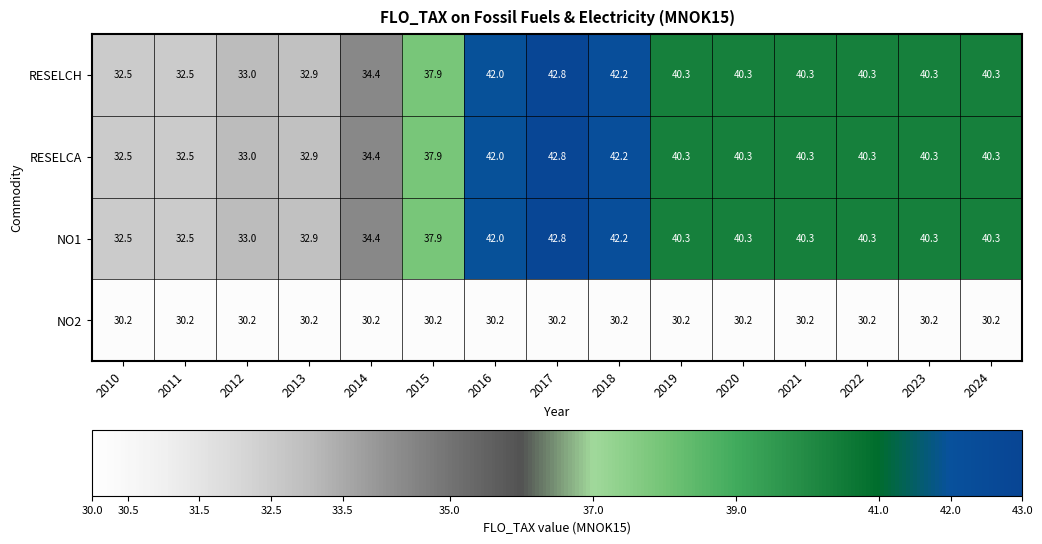

At which category is the sum across all series the highest?

2017